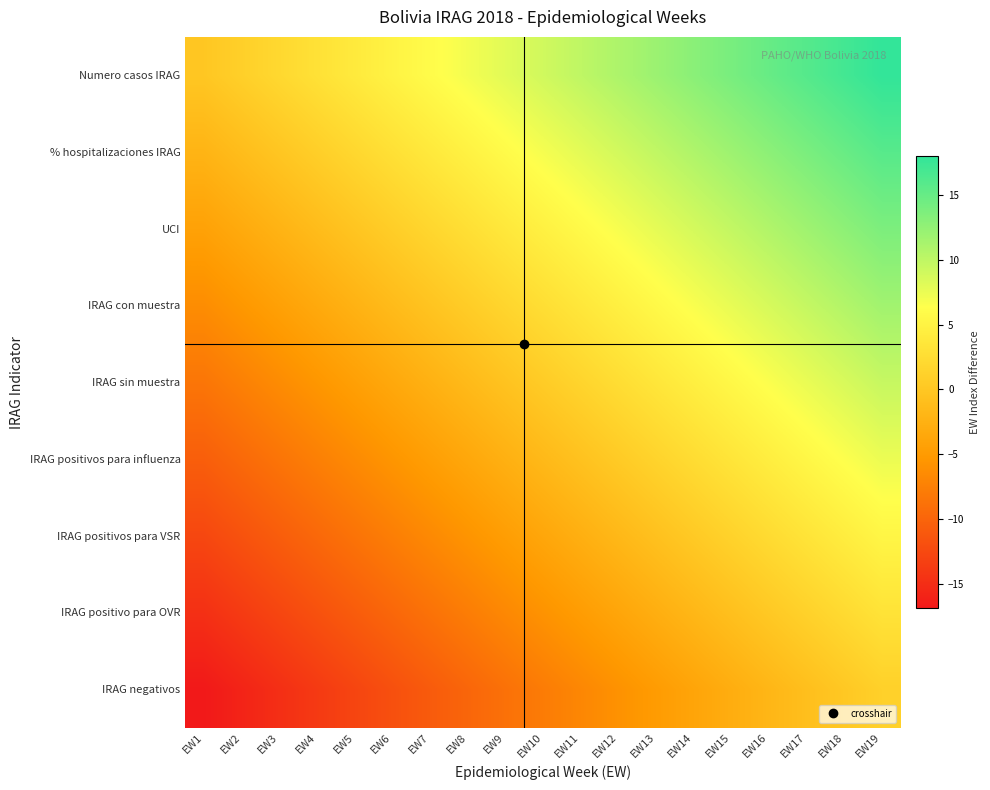

Which series has the widest spread of values?

Numero casos IRAG